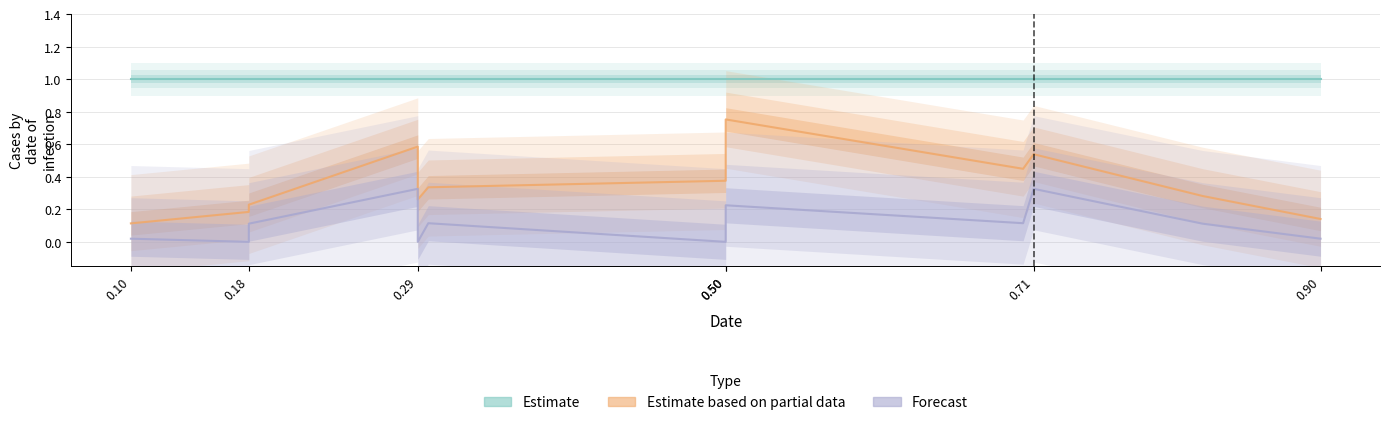

What is the average value of the False+- series?

0.4